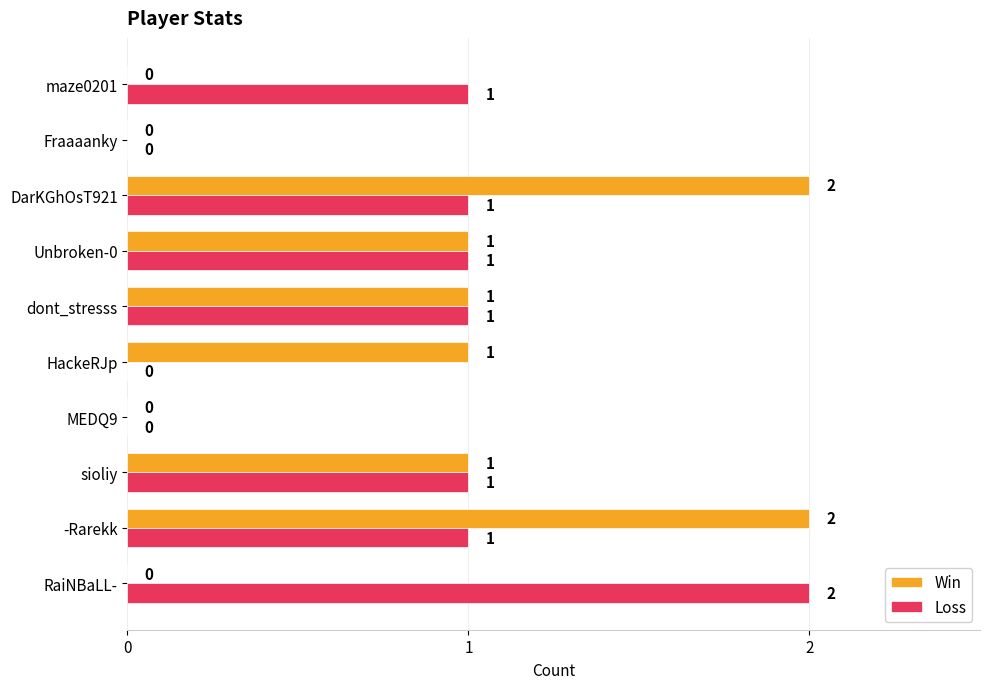

How many series are shown in this chart?

2